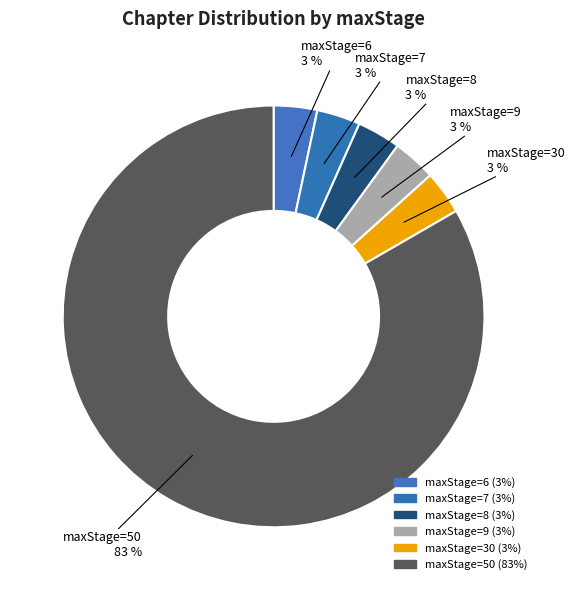

How many segments does this pie chart have?

6